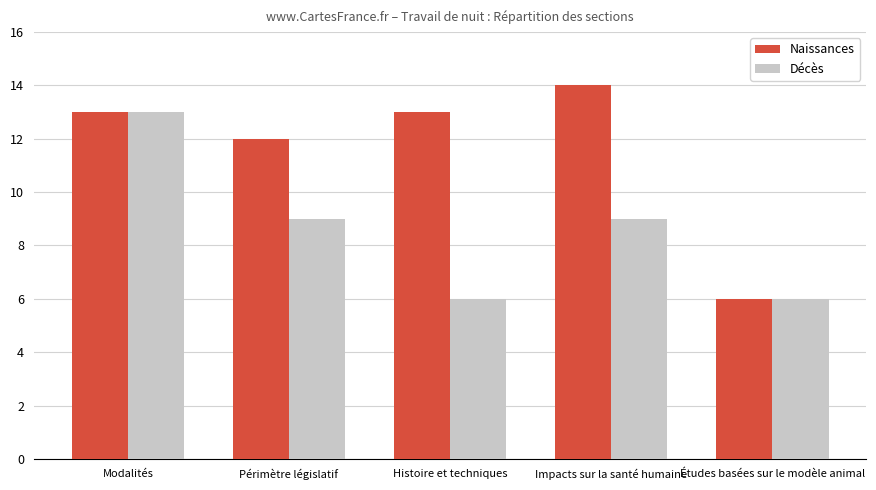

Rank the series at Périmètre législatif from lowest to highest value.

Décès, Naissances